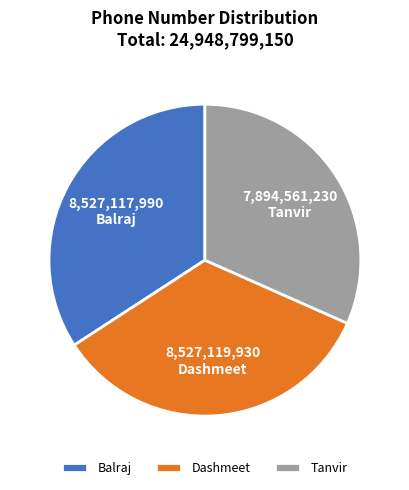

Does any single category account for the majority?

No